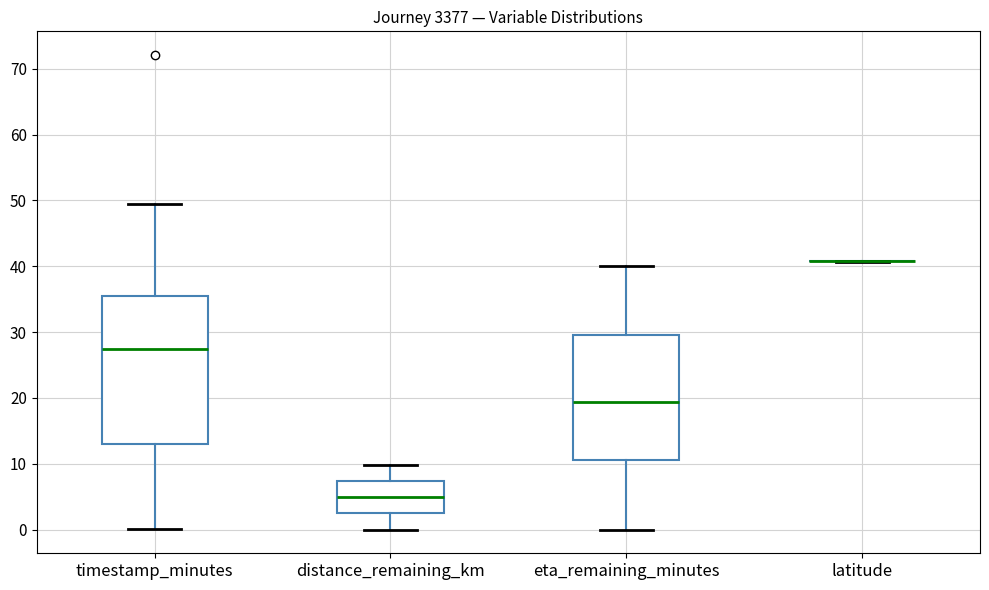

Comparing the boxes themselves (not the whiskers), which one is the tallest?

timestamp_minutes